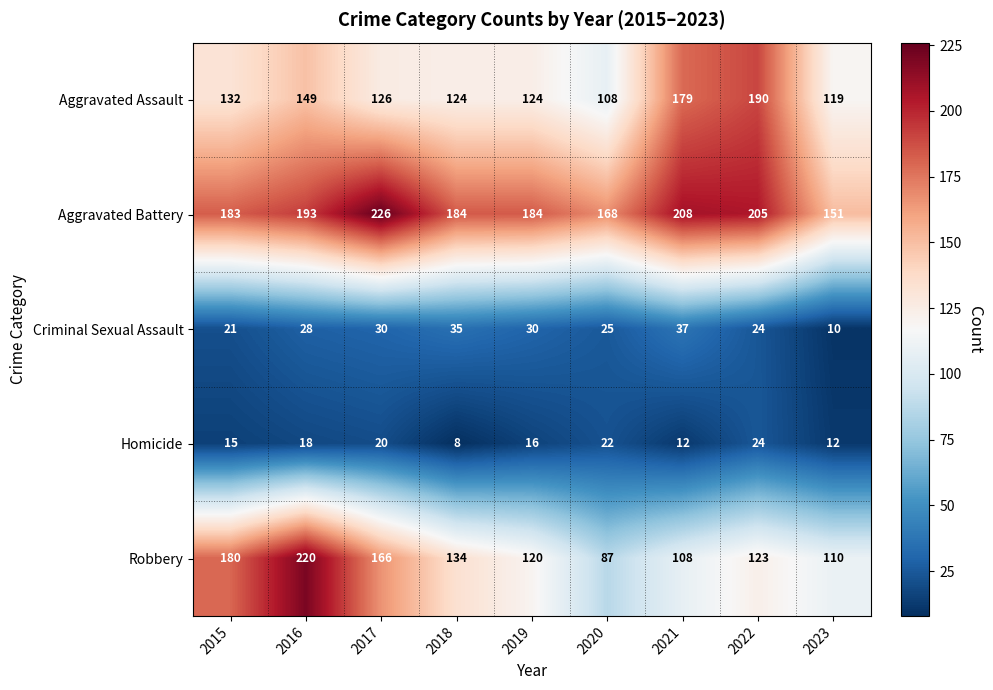

What is the spread (max minus min) of values at 2019?

168